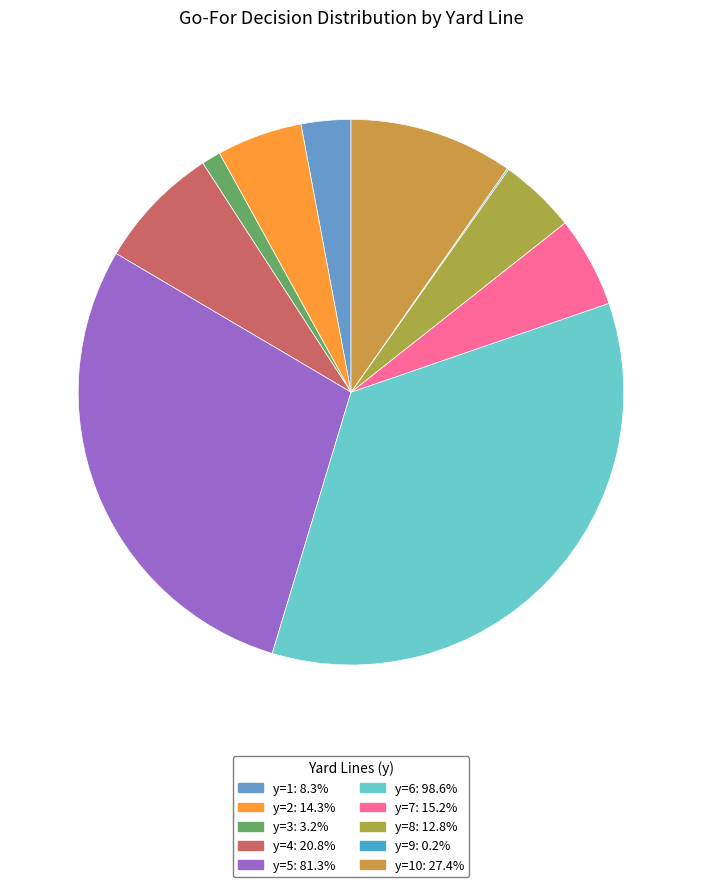

Which slice is the smallest?

y=9